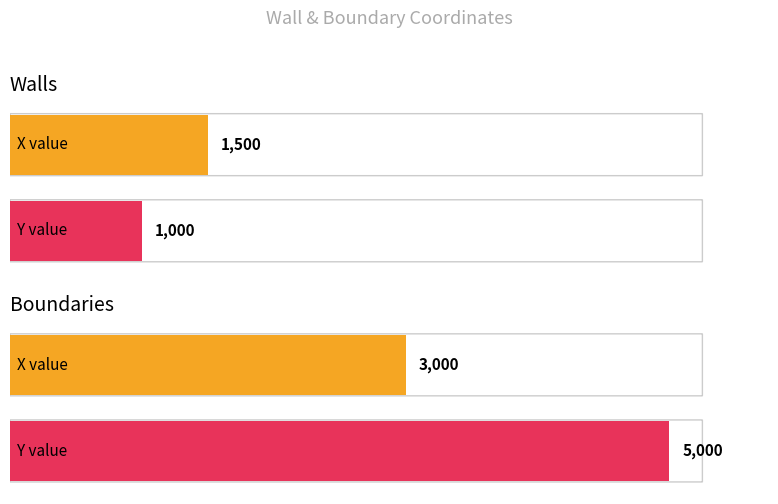

How many values in the Walls series are below 2000?

2